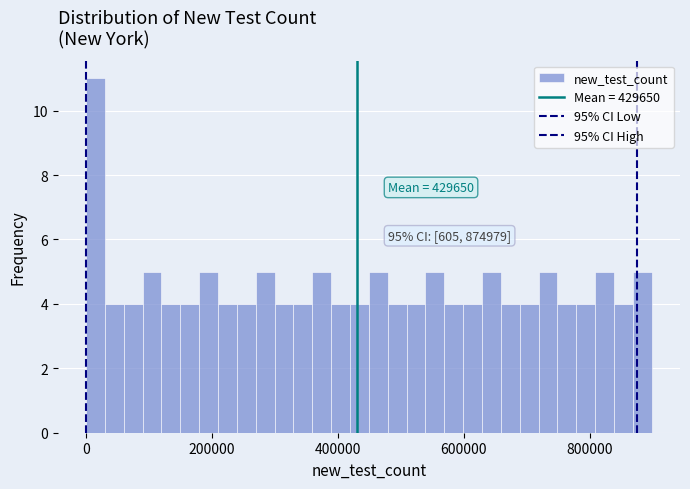

Around what value on the x-axis is the tallest bar? Give the approximate position of its centre, as read against the axis.

20000